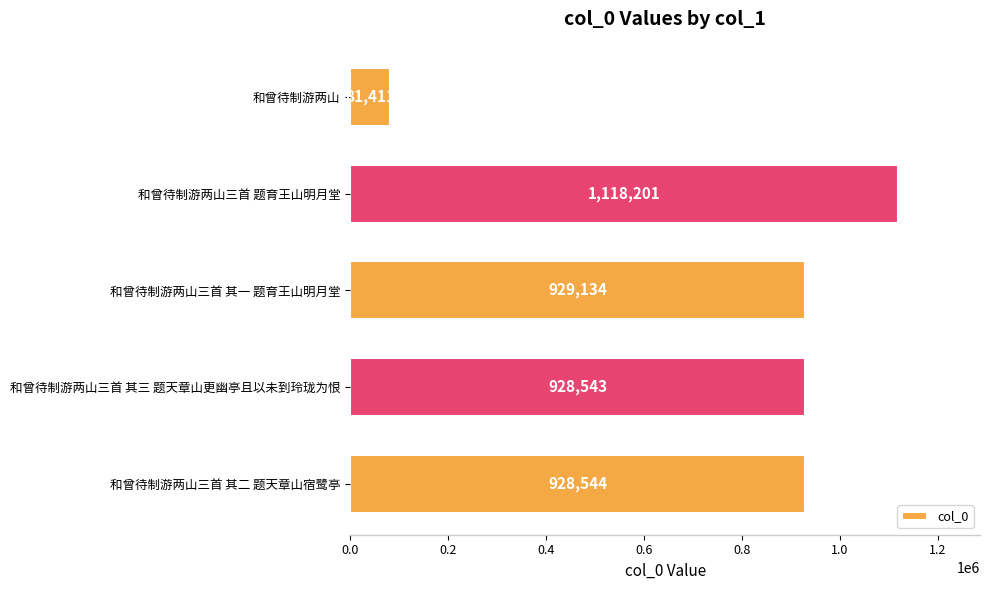

What is the difference between the maximum and minimum values?

1036790